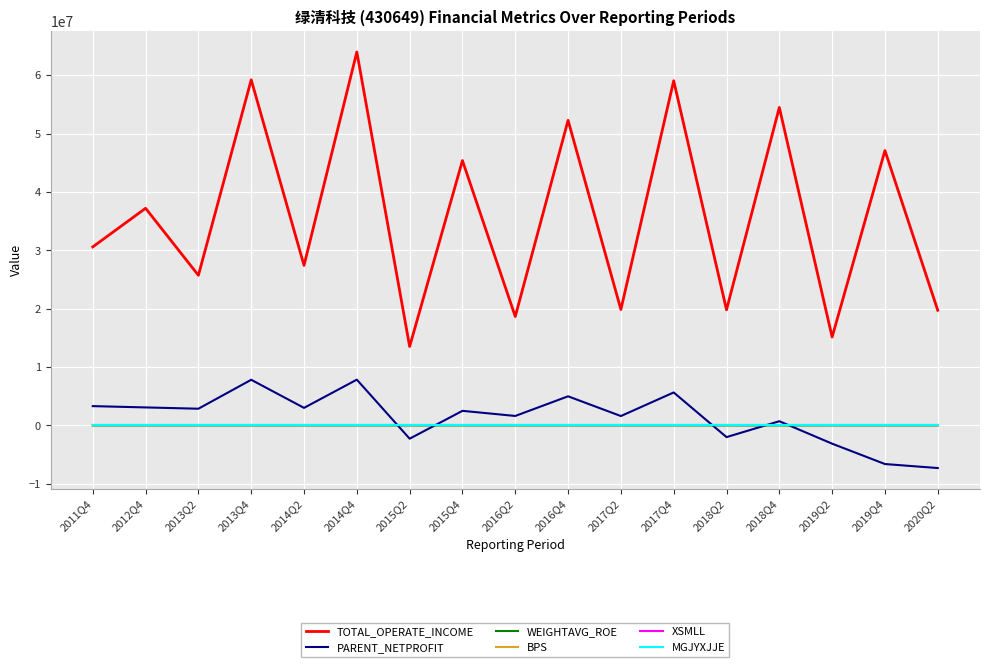

What is the difference between the highest and lowest values at 2013Q2?

25721616.4